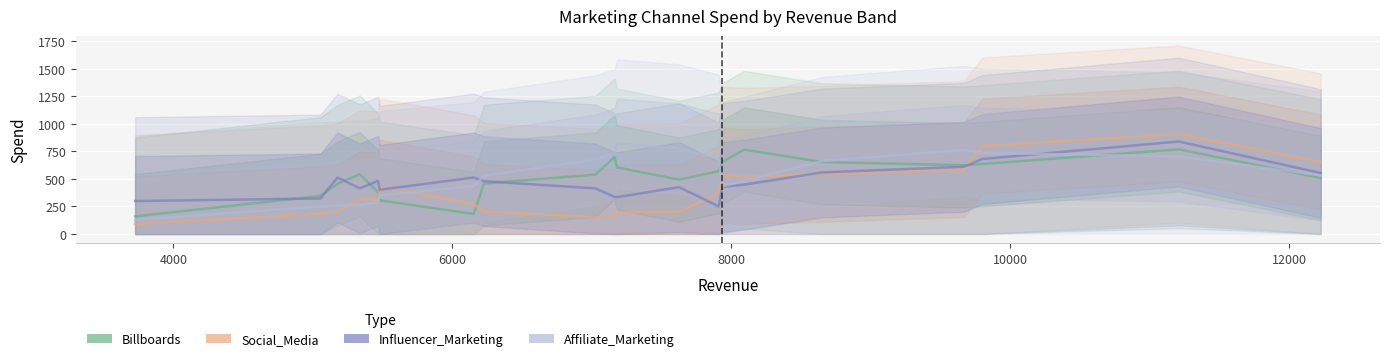

What is the average value of the Social_Media series?

381.6